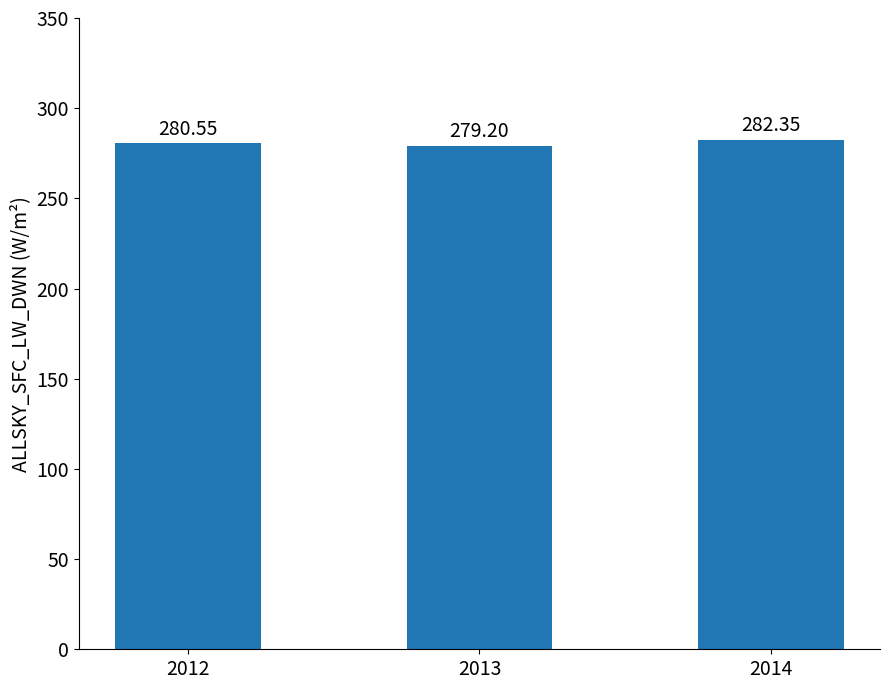

What is the sum of all values?

842.1